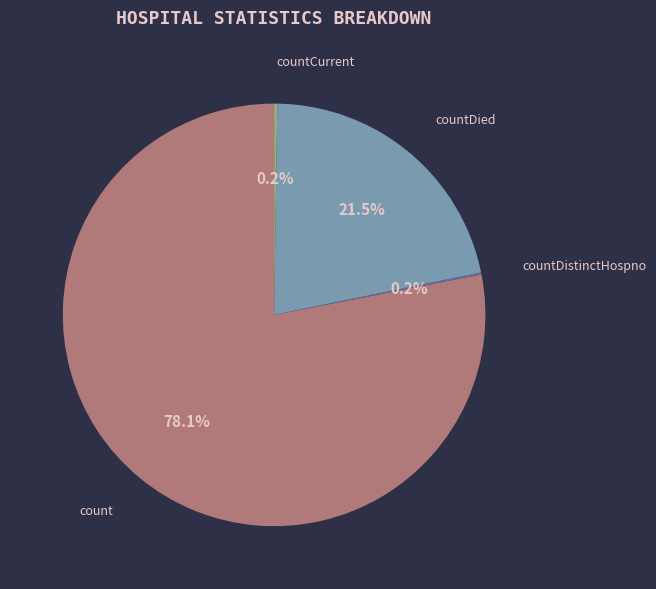

Which slice is the largest?

count